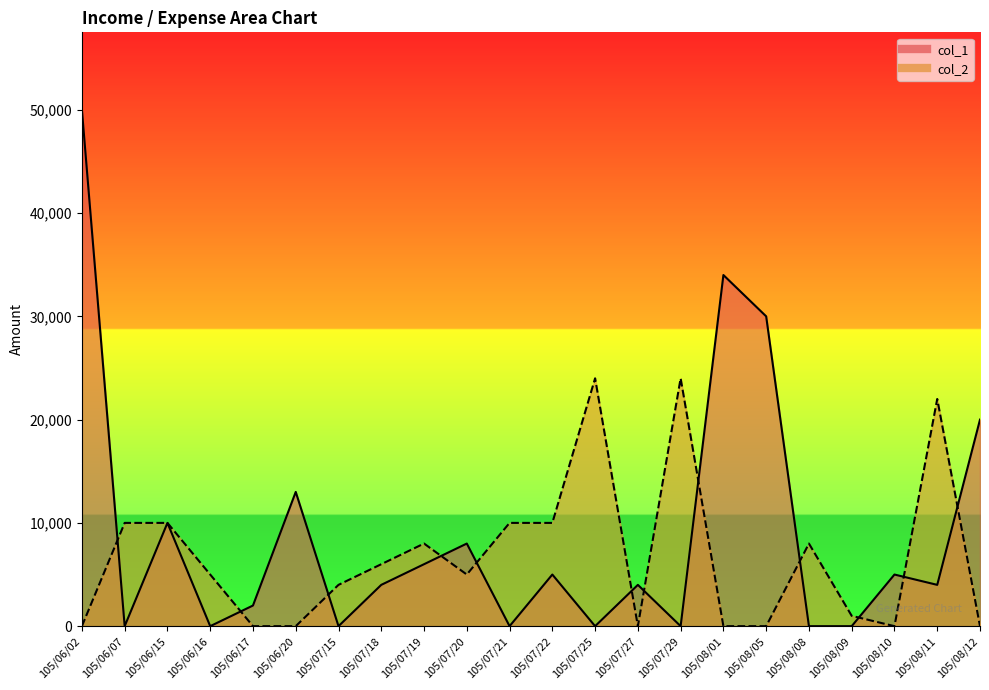

What is the difference between the highest and lowest values at 105/08/08?

8000